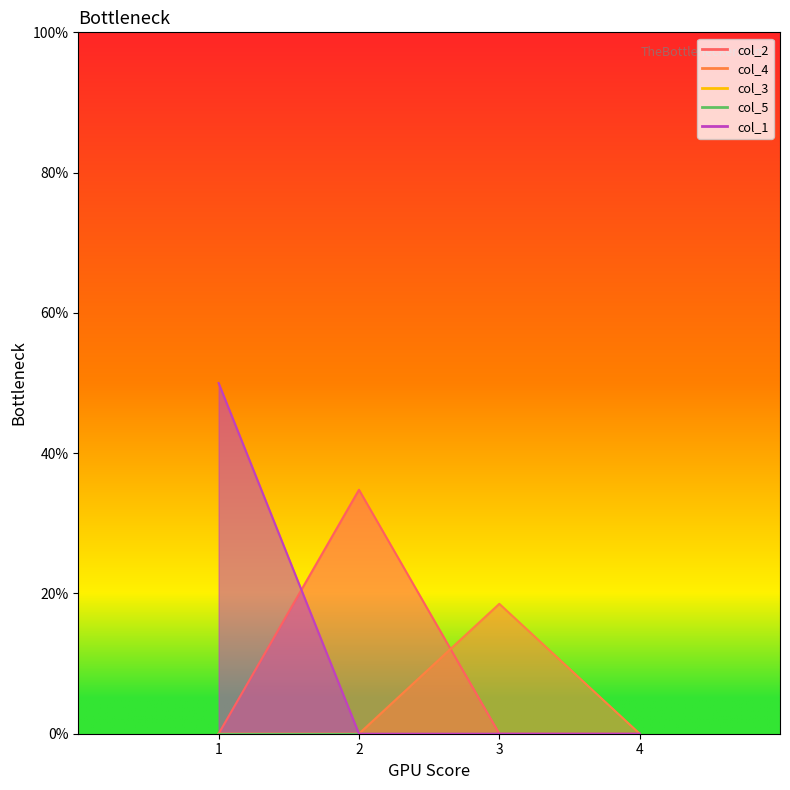

Which series has the largest total across all categories?

col_2